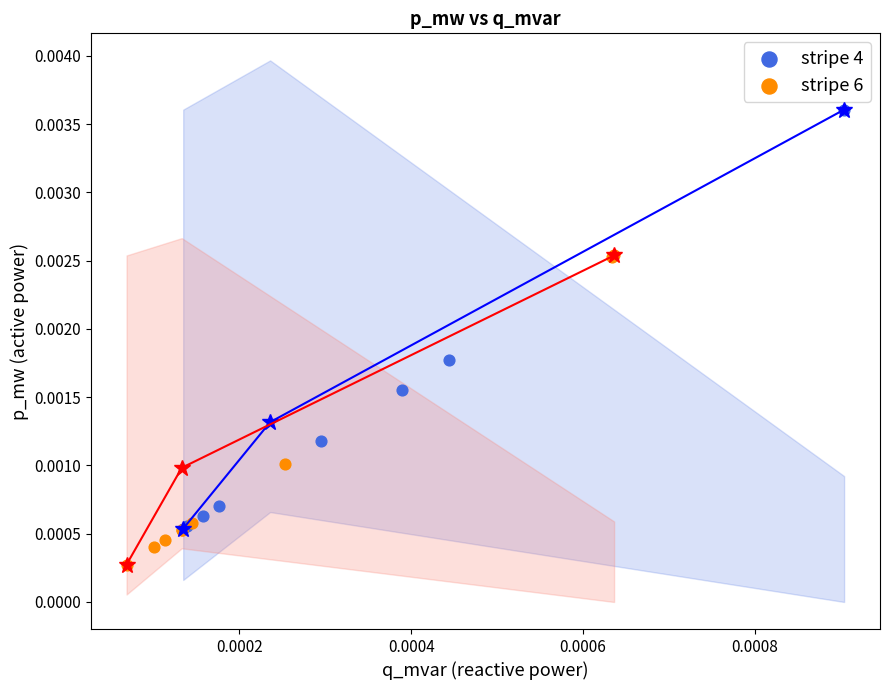

Which series has the largest Y range (max minus min)?

stripe 4